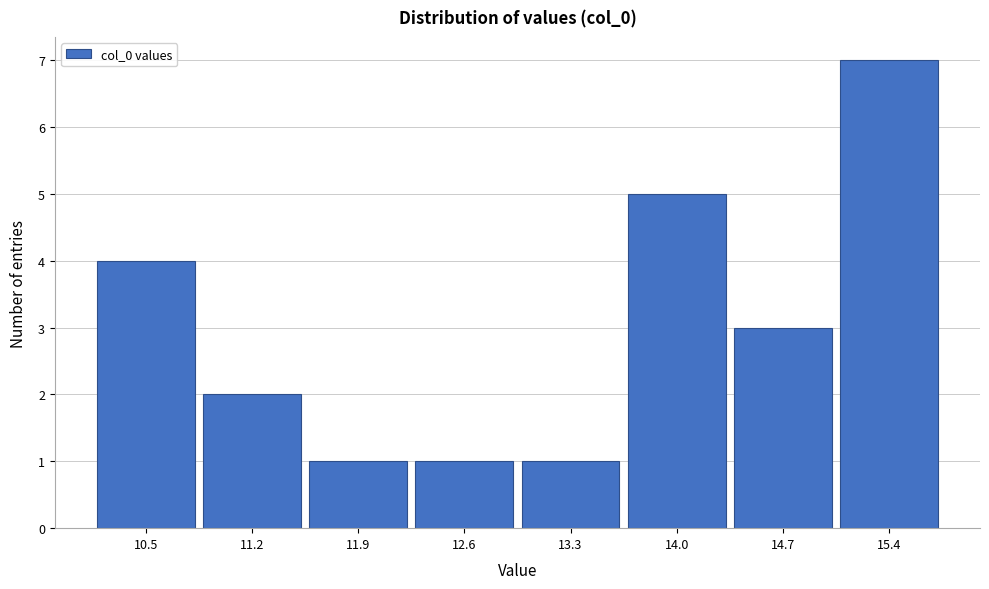

Reading left to right, what are all the values shown in this chart?

4	2	1	1	1	5	3	7